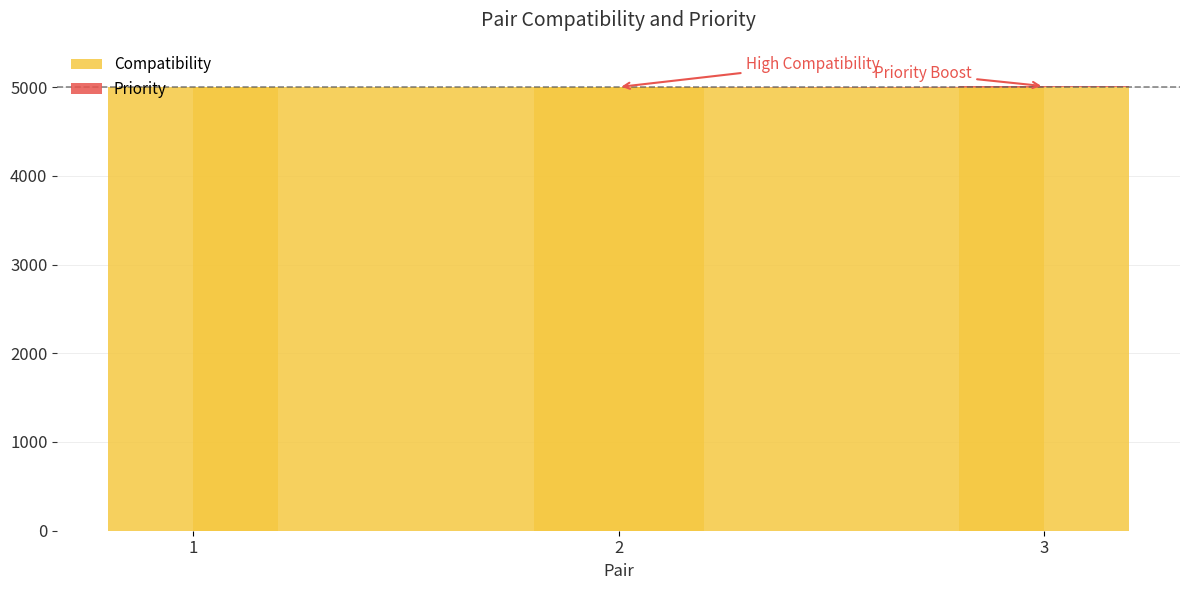

Rank the categories by value from highest to lowest.

3, 1, 2